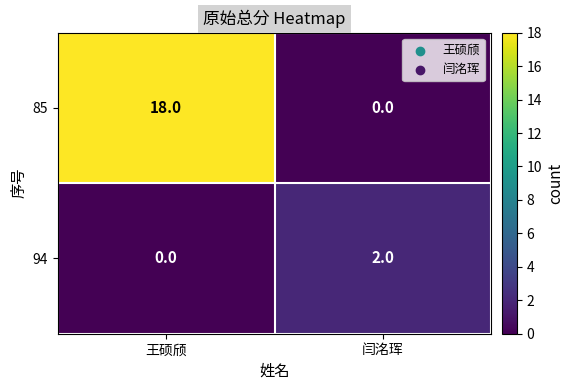

List the series in order of their peak value, lowest first.

94, 85